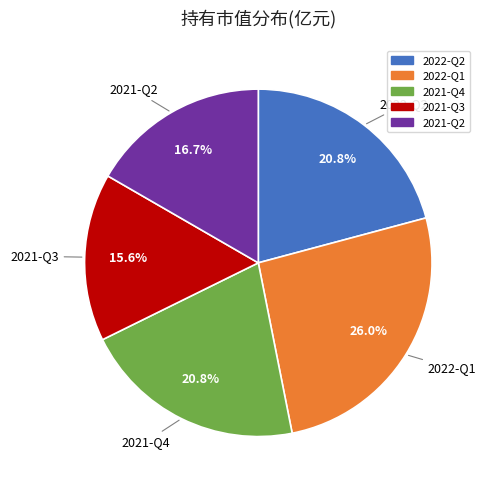

Does 2021-Q4 account for over 50% of the chart?

No